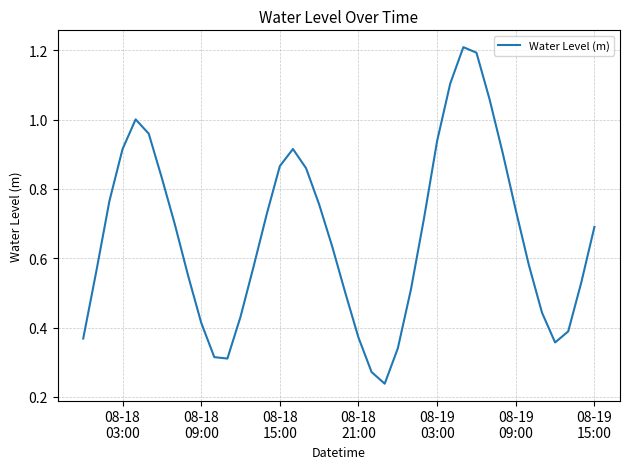

What is the maximum value shown in the chart?

1.2